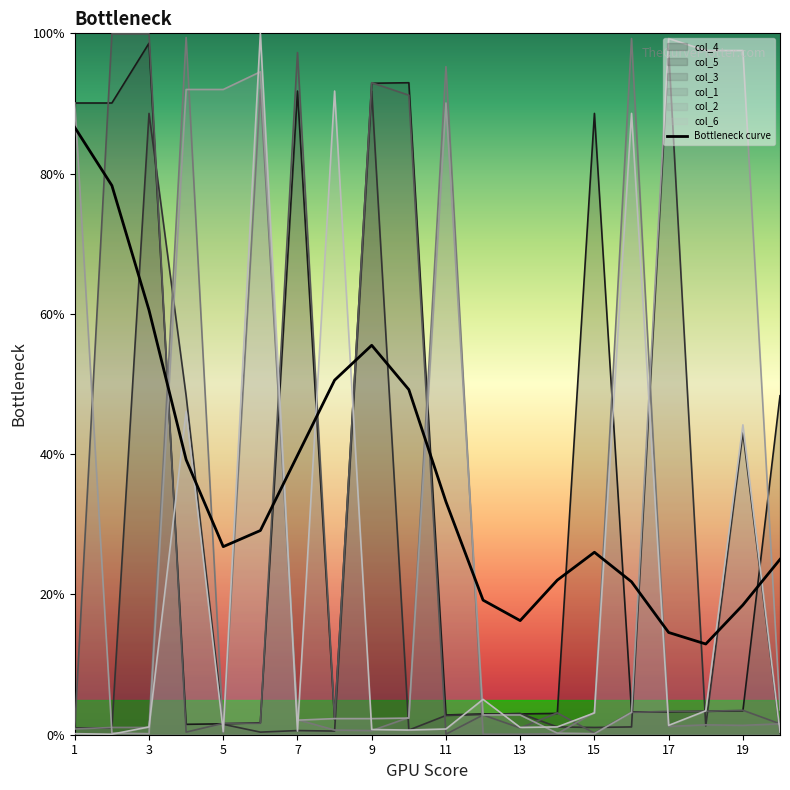

Where does the data first go above 29?

1